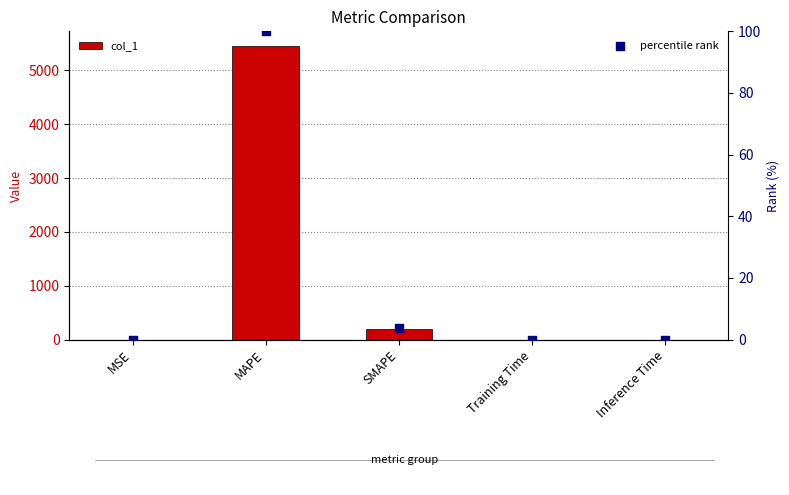

Which series has the largest Y range (max minus min)?

col_1